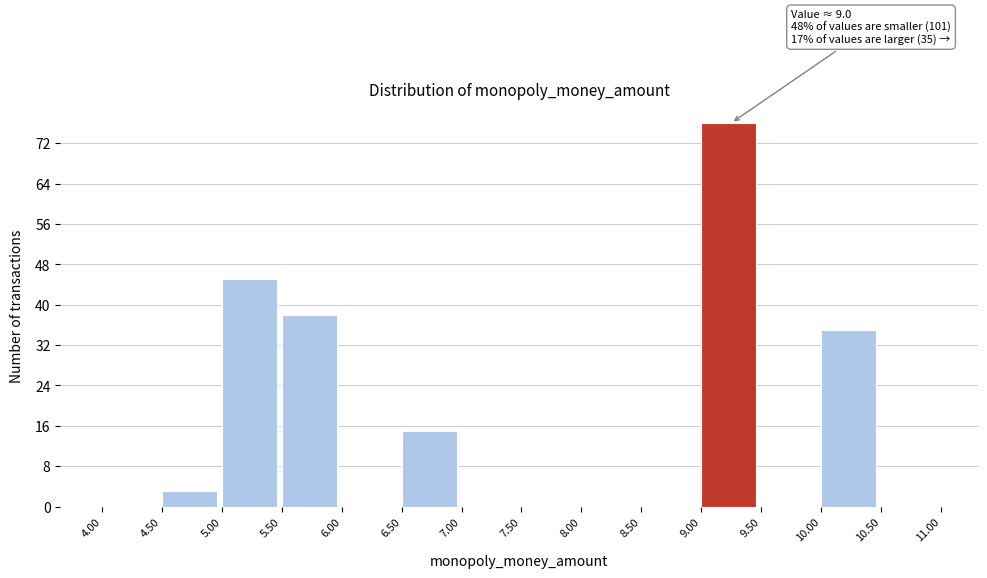

Which range on the x-axis has the tallest bar?

9.00 to 9.50